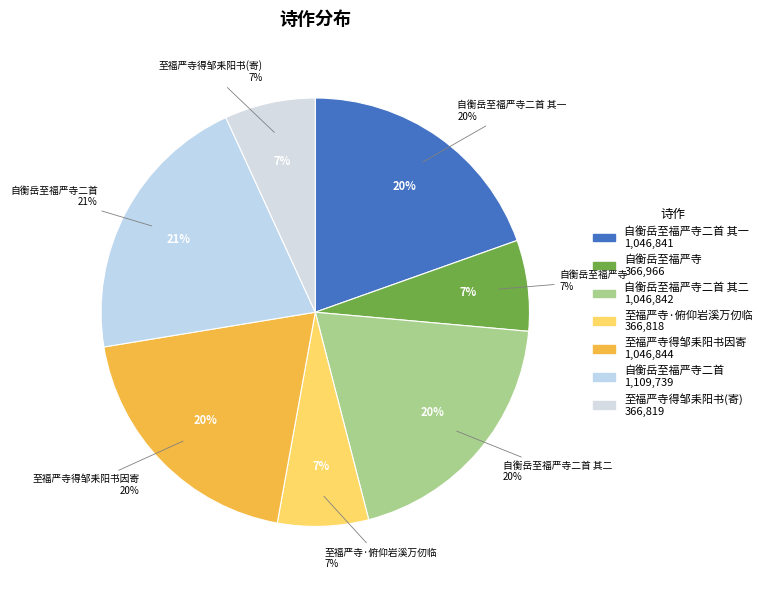

Approximately how many times larger is the value at 自衡岳至福严寺 compared to 至福严寺·俯仰岩溪万仞临?

1.0